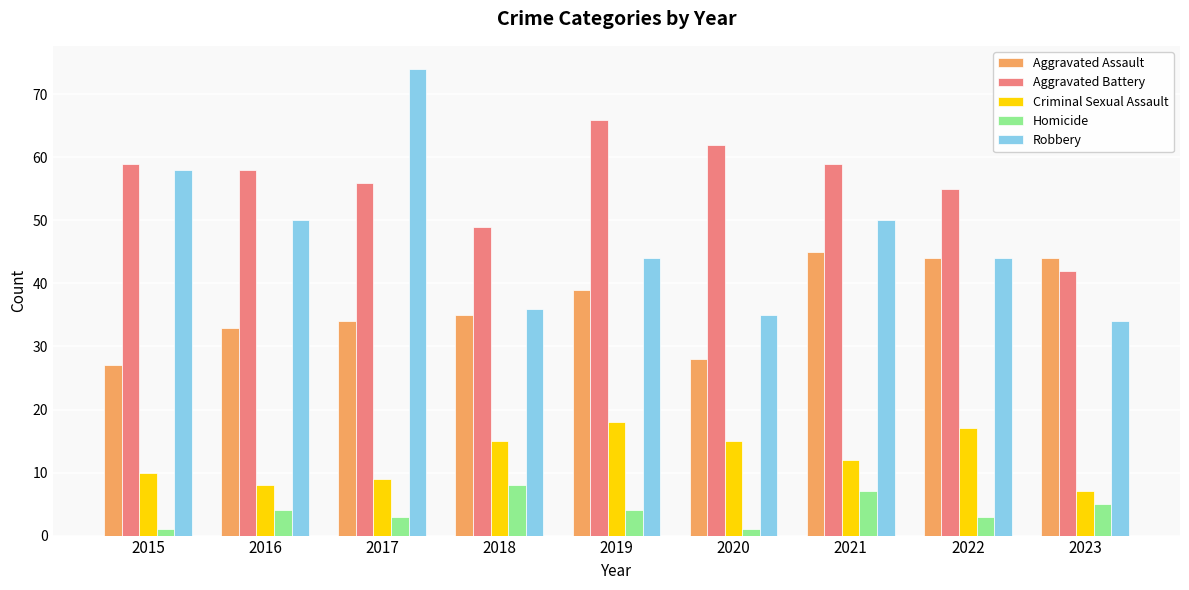

What is the difference between the second highest and second lowest values in the Robbery series?

23